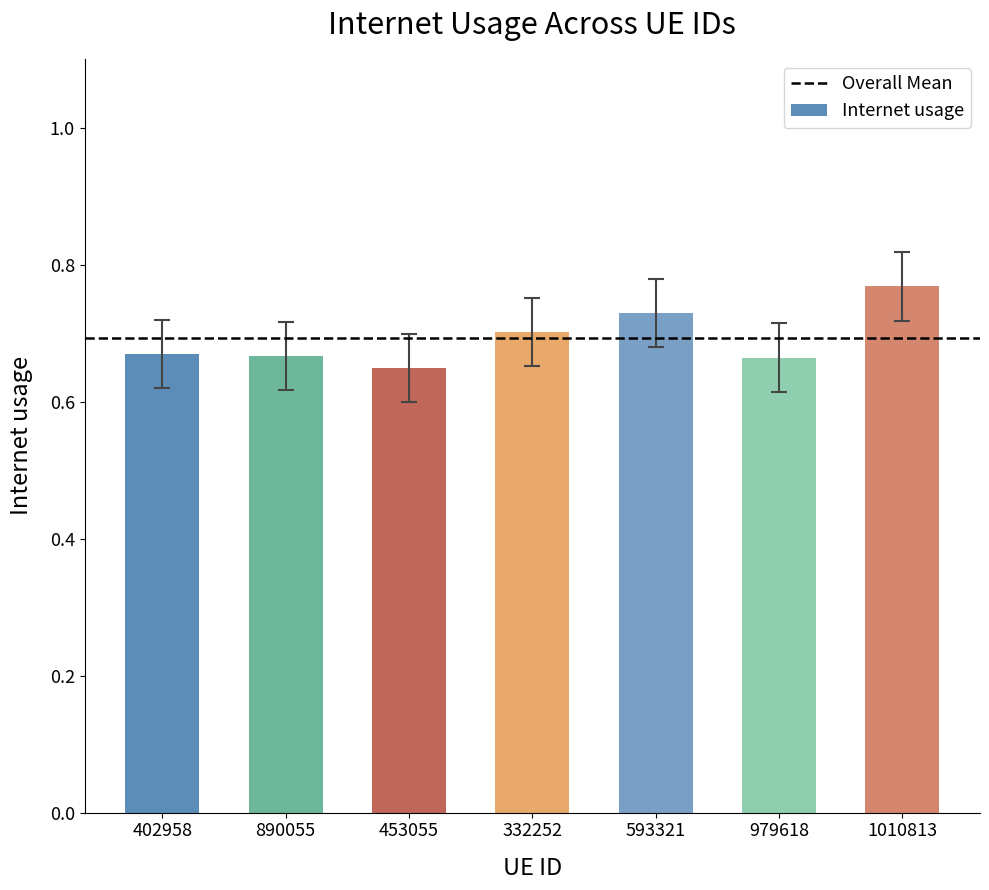

What position from the right is 332252?

4